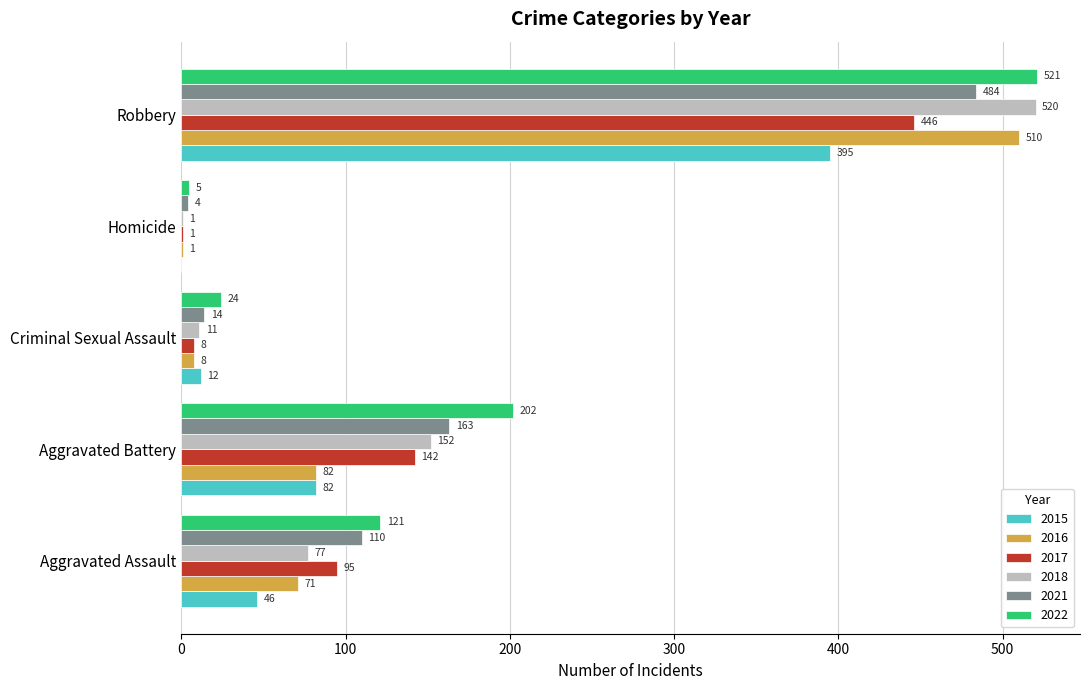

What is the total value across all series at Aggravated Battery?

823